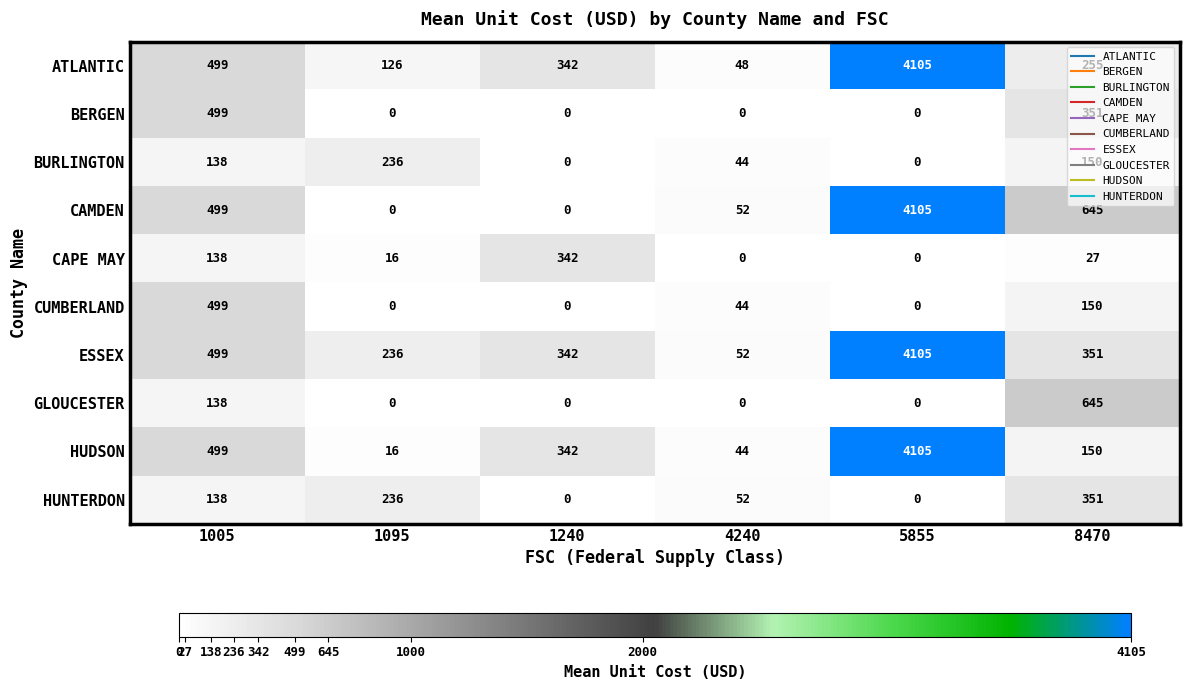

What is the difference between the second highest and second lowest values in the BURLINGTON series?

150